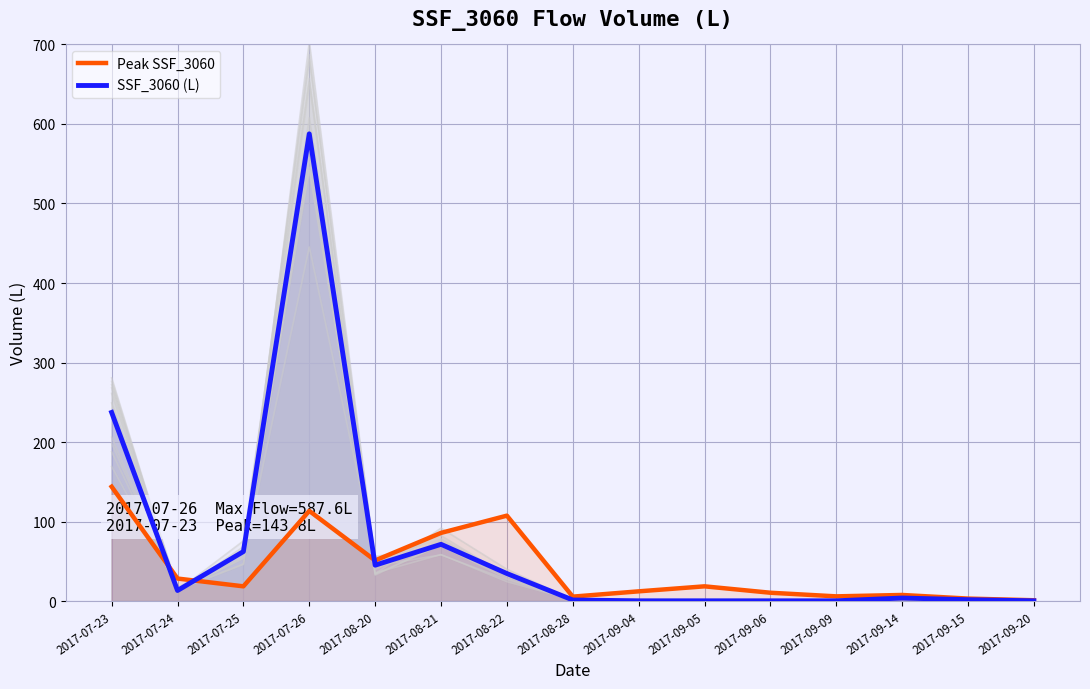

What is the difference between the maximum and minimum values in the Peak SSF_3060 series?

142.8